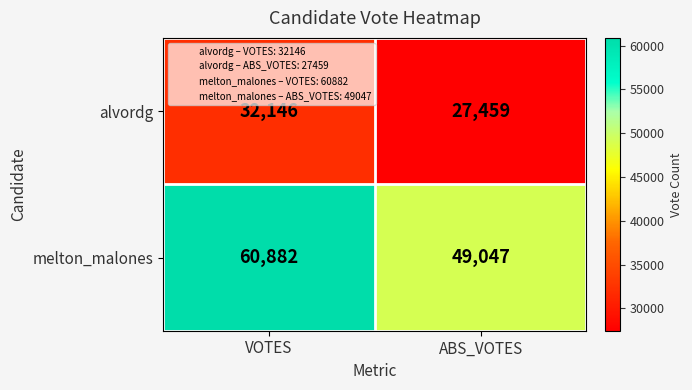

What is the total value across all series at ABS_VOTES?

76506